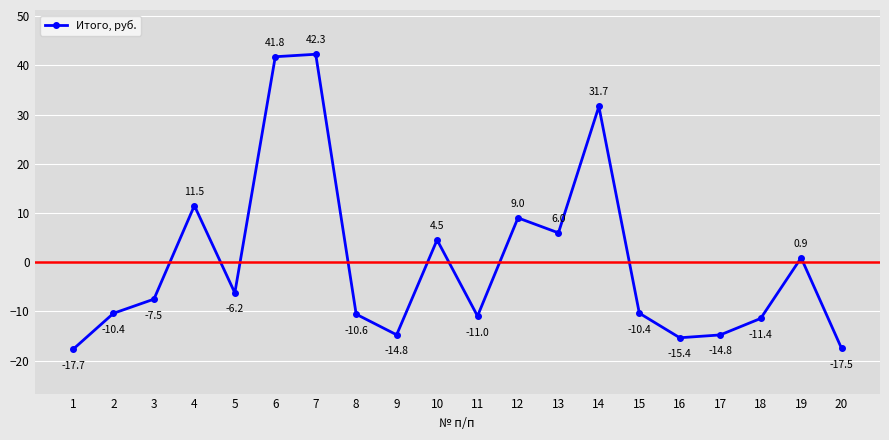

Which label corresponds to the smallest value in the chart?

1